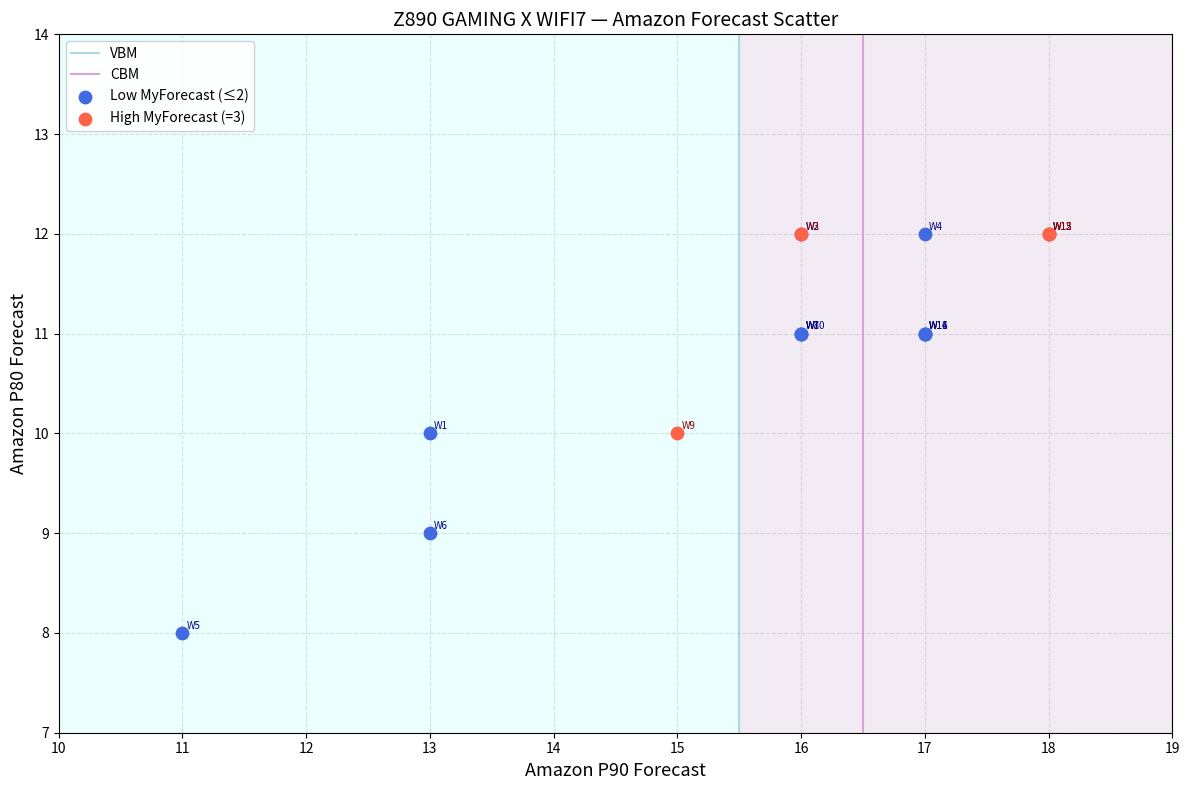

Which series contains the lowest Y value?

Low MyForecast (≤2)